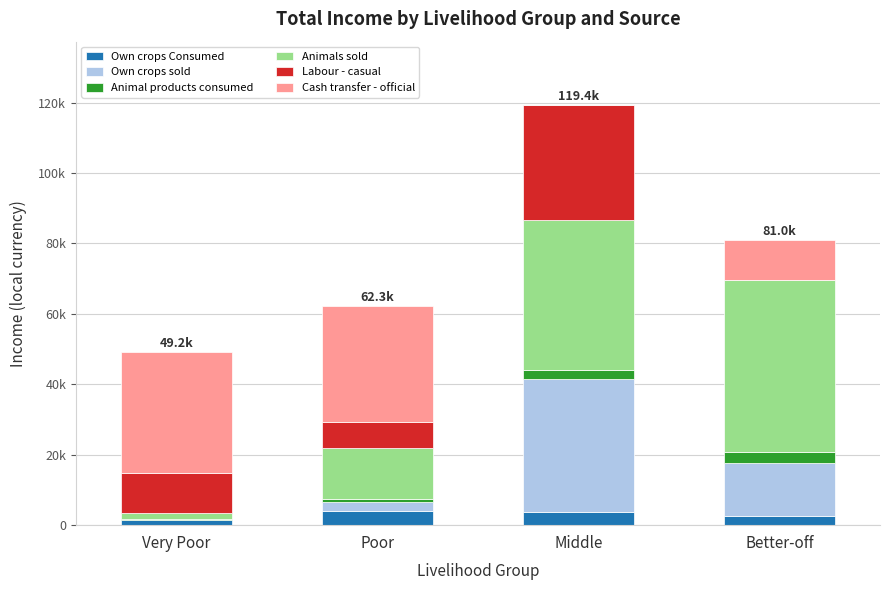

What is the value of the Own crops Consumed bar at the 3rd from the left?

3726.4